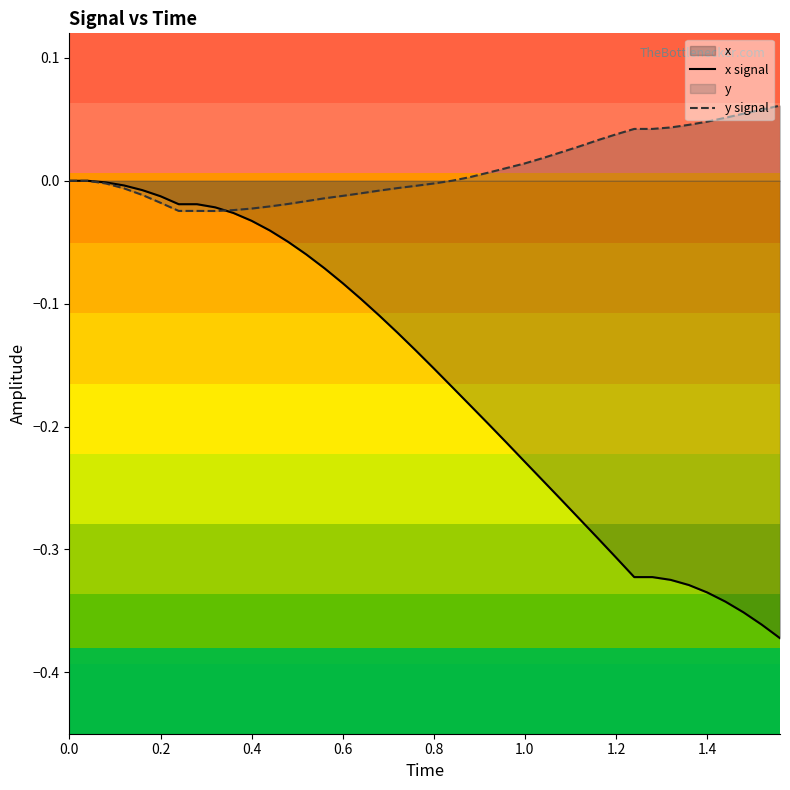

List the series in order of their peak value, lowest first.

x signal, y signal